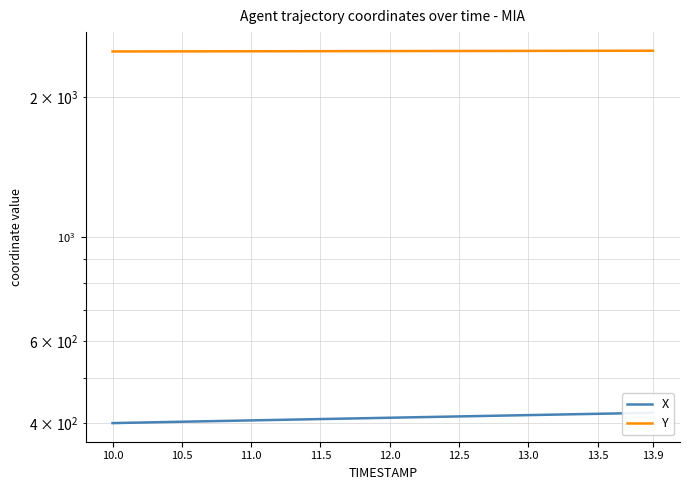

Is the value of Y at 14 greater than the value of X at 35?

Yes